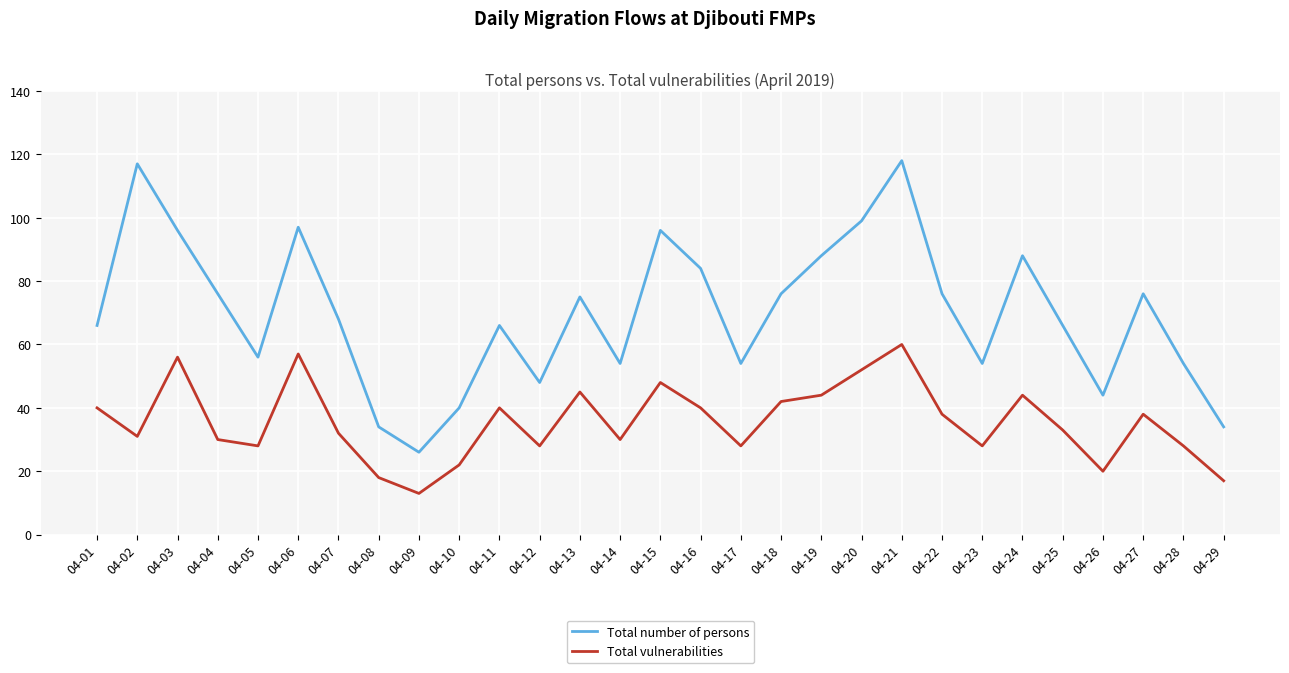

True or false: Total number of persons and Total vulnerabilities cross at least once.

False